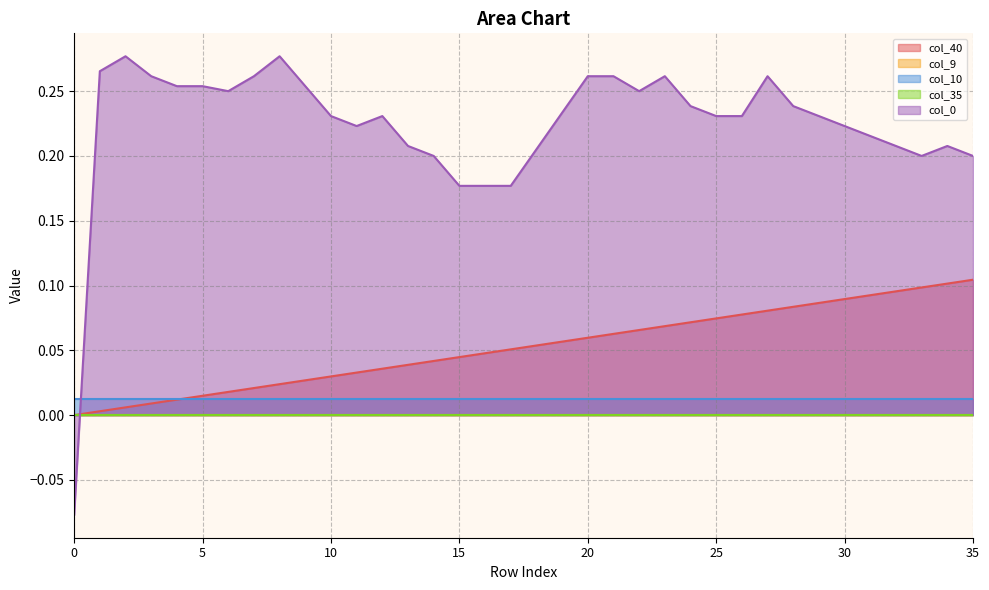

What are all the series names shown in the legend?

col_40, col_9, col_10, col_35, col_0